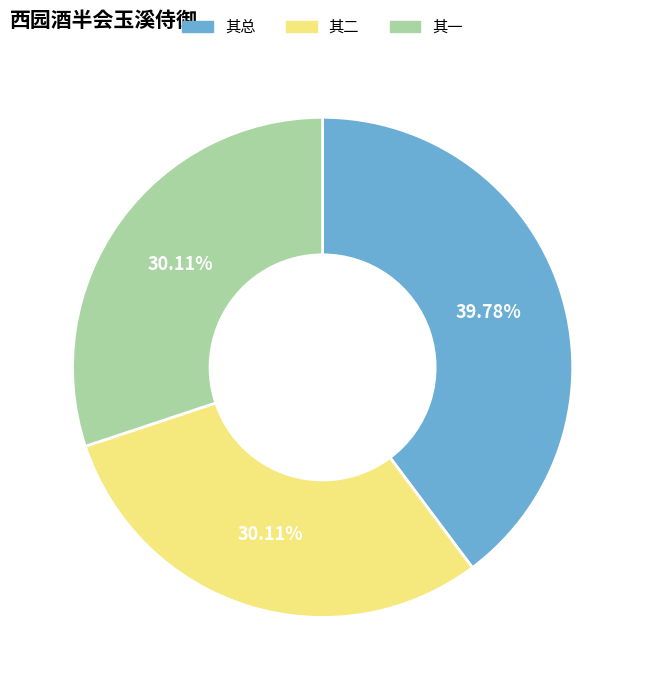

What is the largest slice in the pie chart?

其总